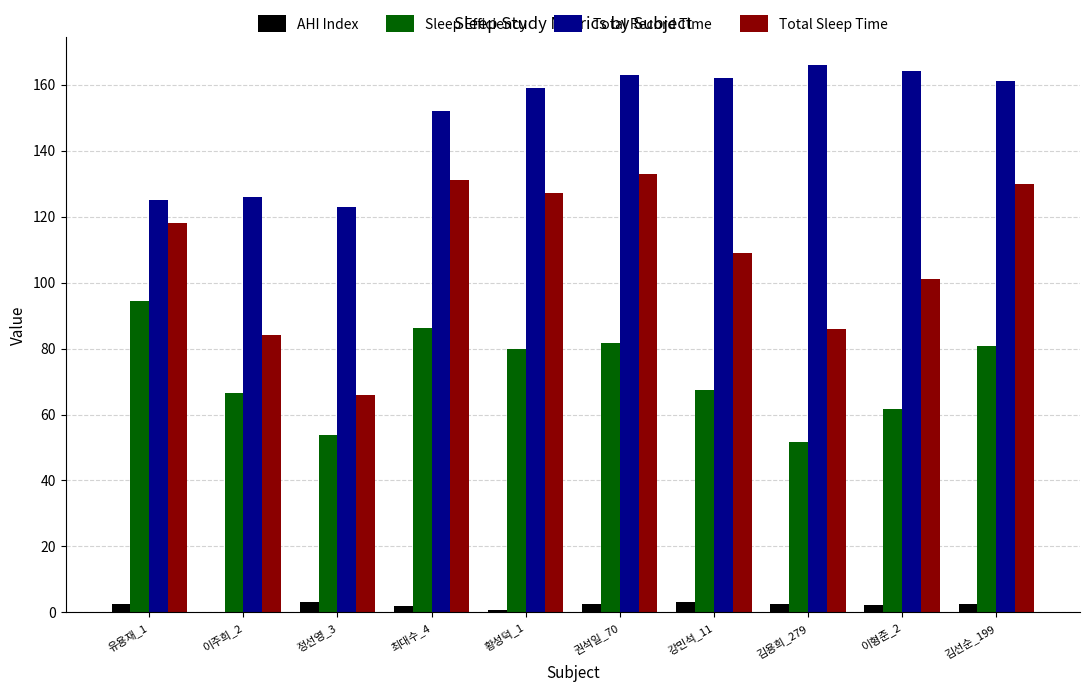

At which category is the sum across all series the highest?

권석일_70